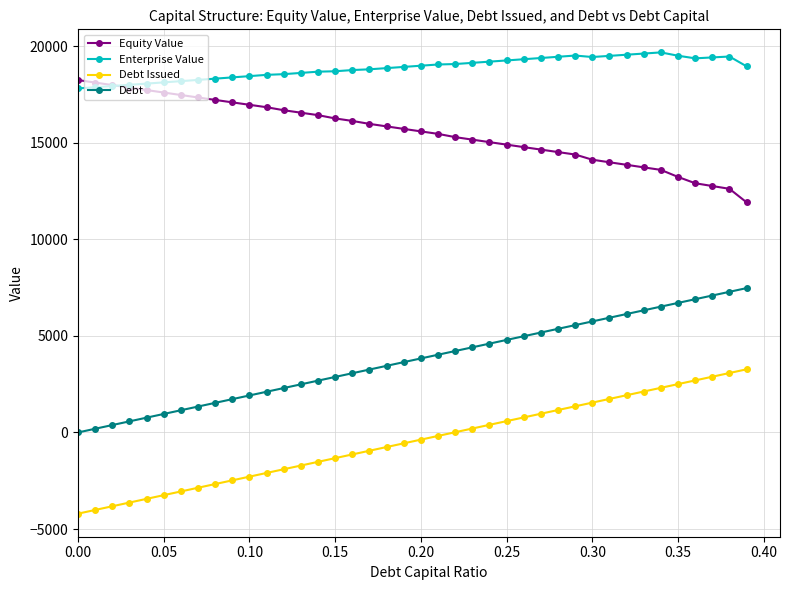

Does the chart display data point markers on the line(s)?

Yes